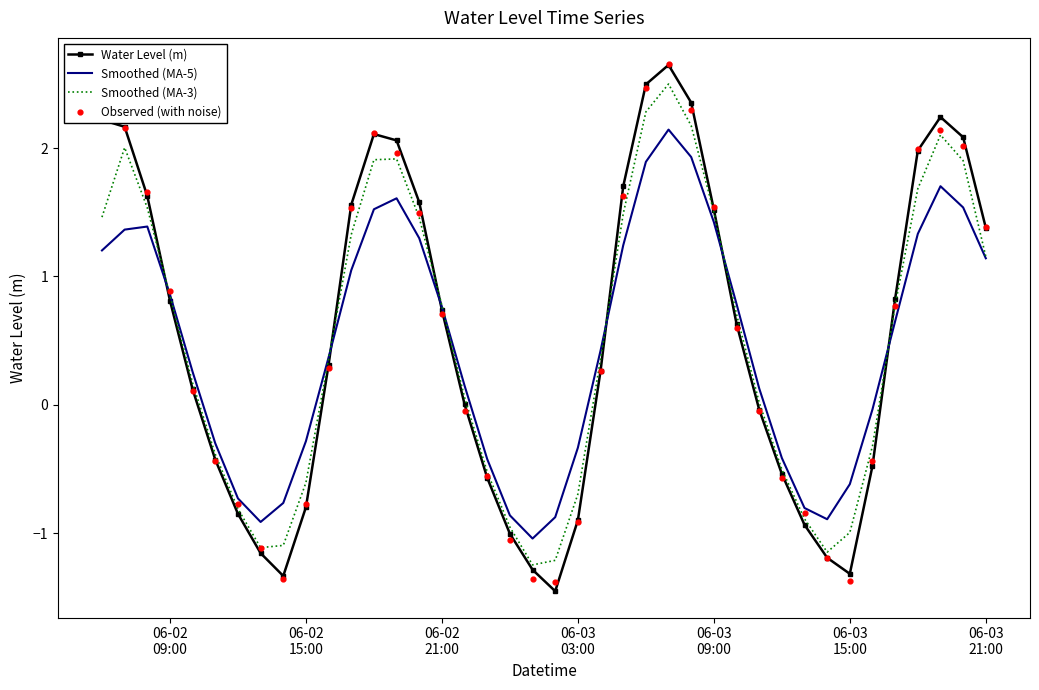

Which series reaches the minimum Y coordinate?

Water Level (m)